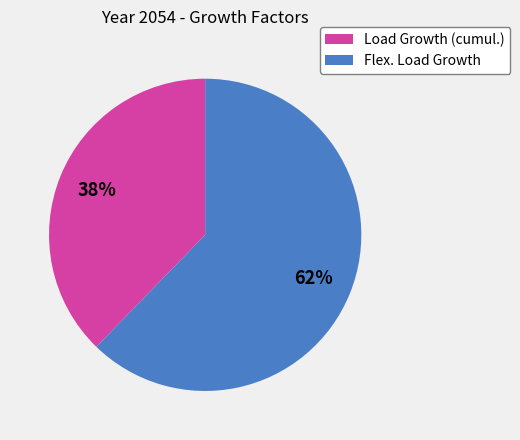

Which category has the smallest portion of the pie?

Load Growth (cumul.)